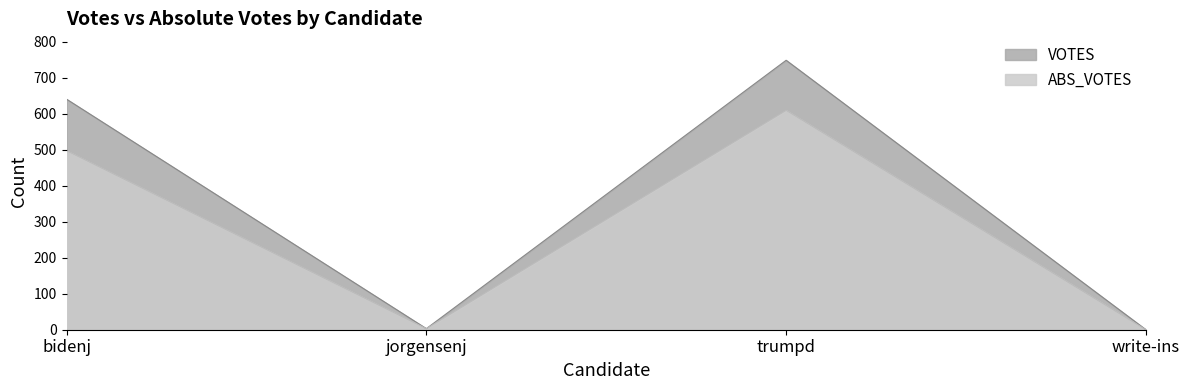

What is the total value across all series at bidenj?

1137